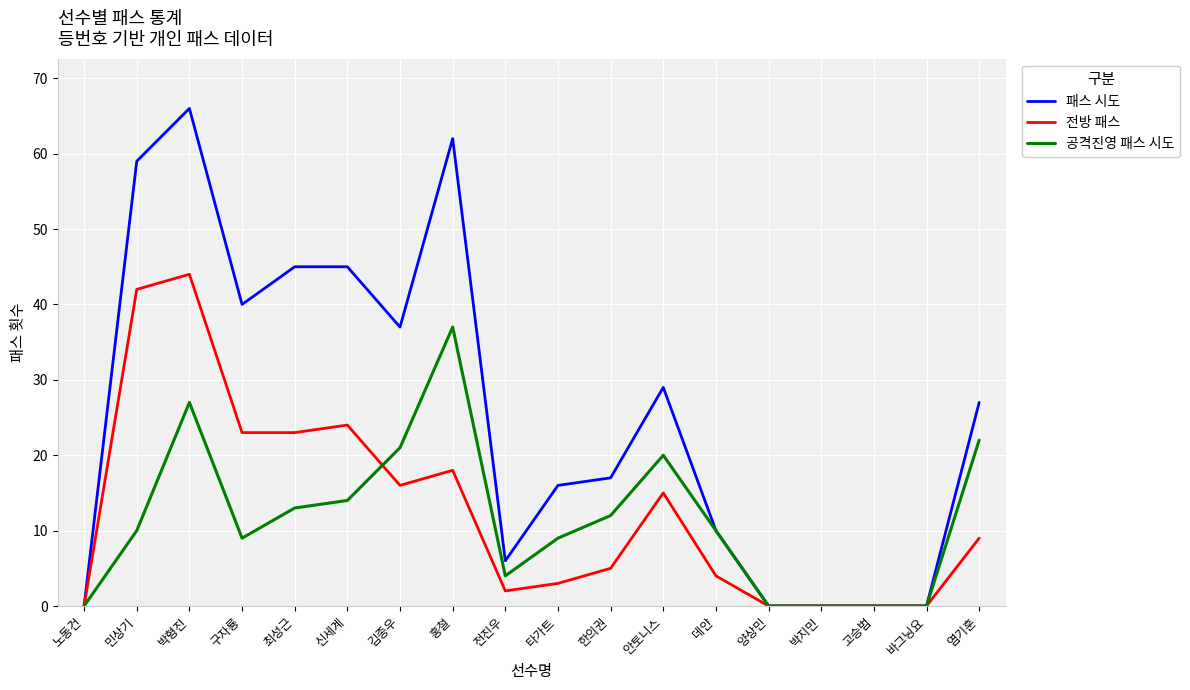

What is the maximum value shown in the chart?

66